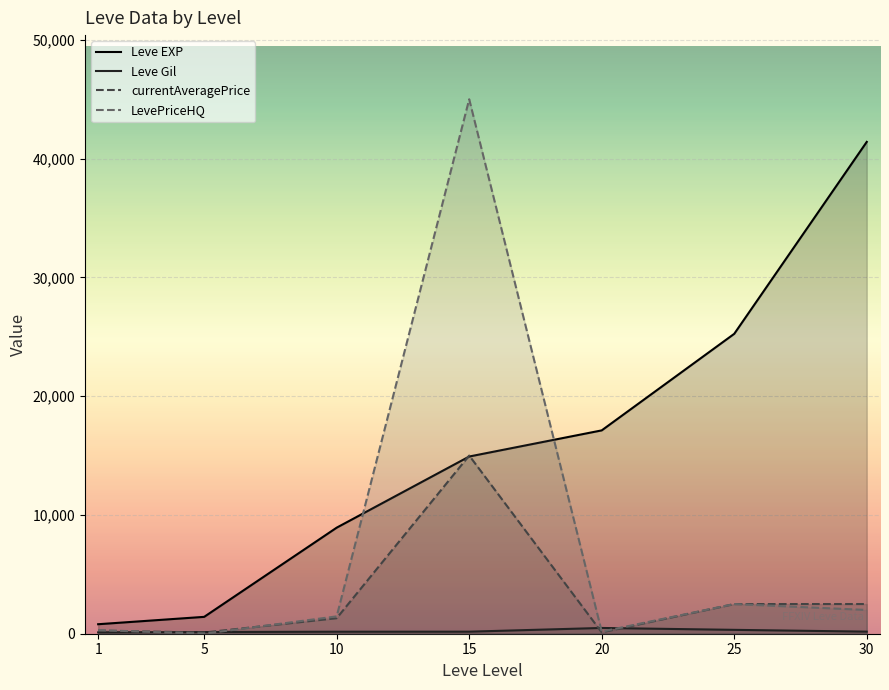

At which label is Leve EXP closest to 21105?

20